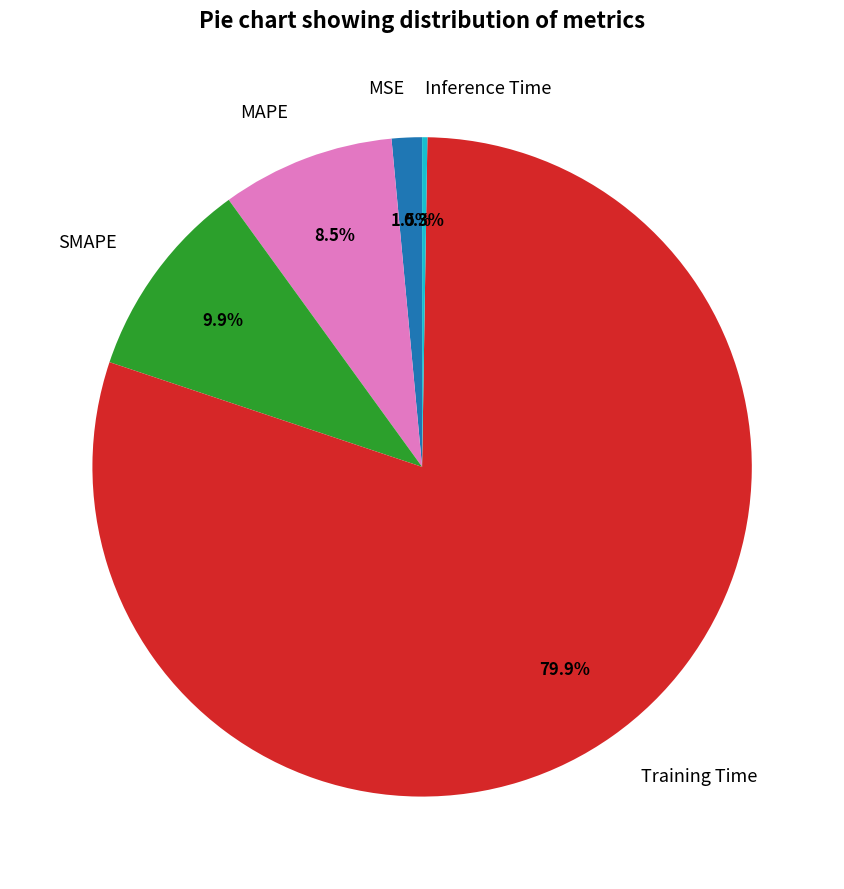

Which has a higher value, Training Time or MSE?

Training Time